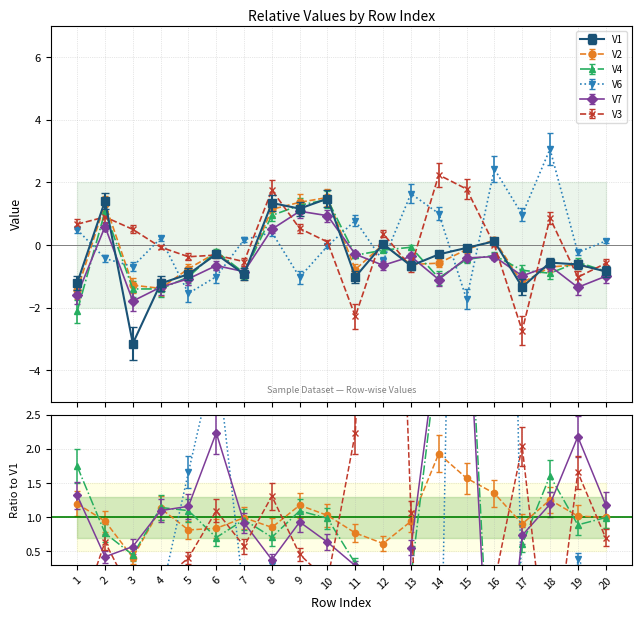

What is the difference between the maximum and second lowest values in the V6 series?

4.6